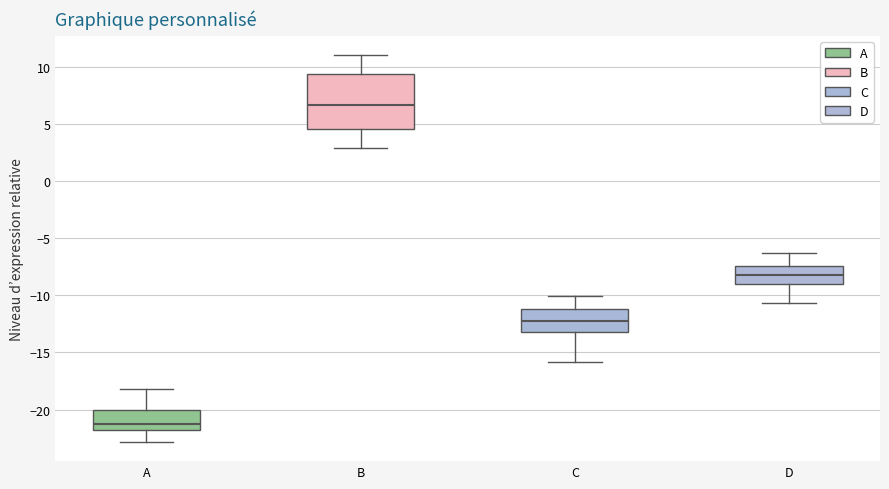

Which box has the lowest median line?

A